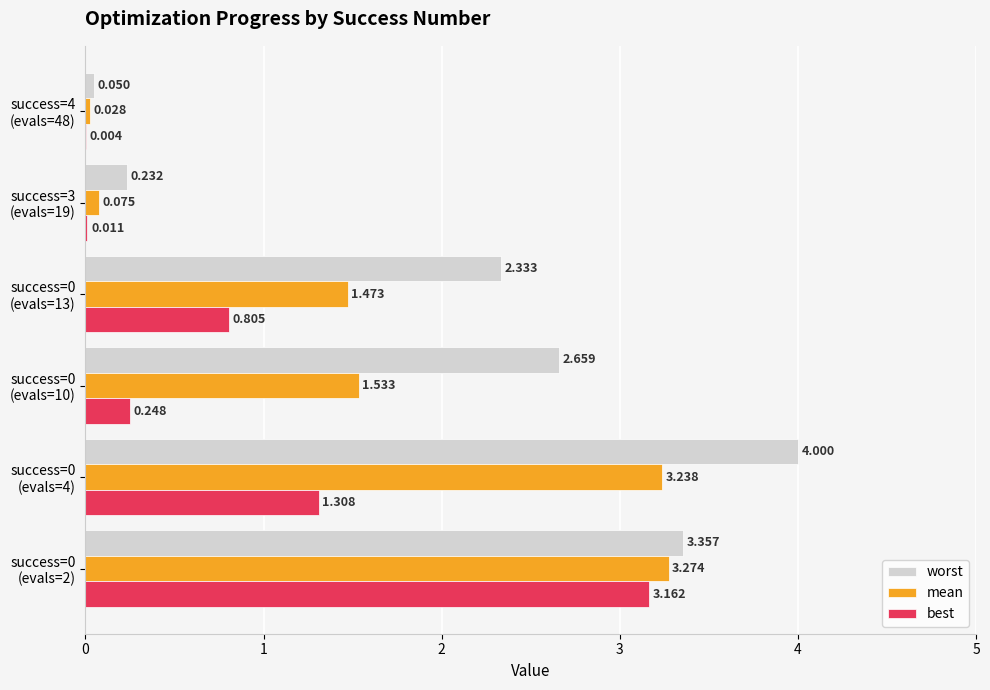

Which series has the largest total across all categories?

worst